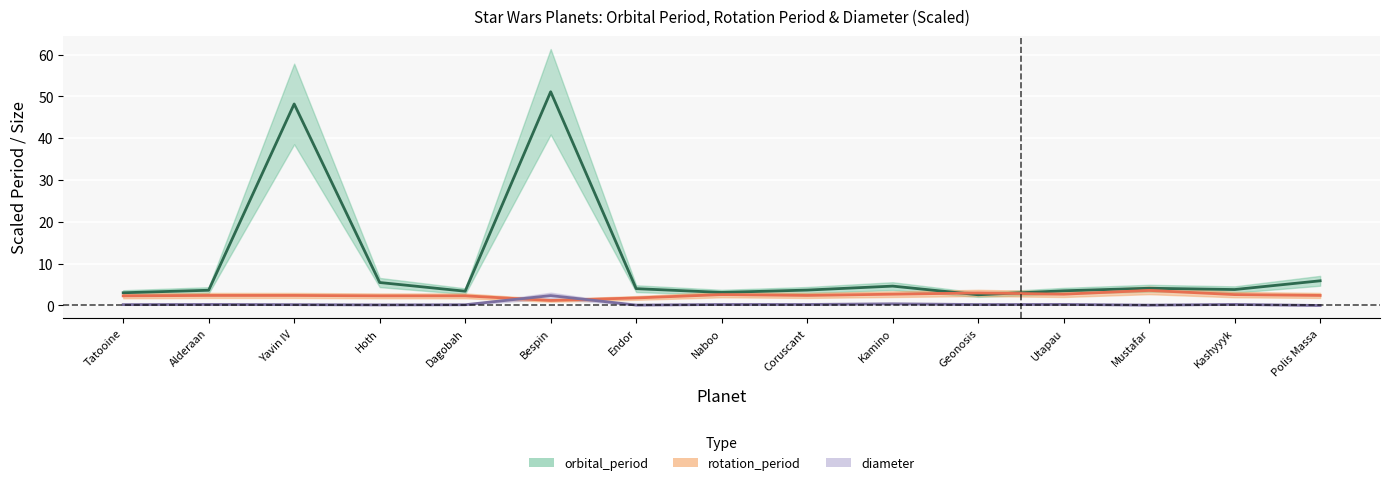

True or false: diameter has a value of 0.3 at Alderaan.

False